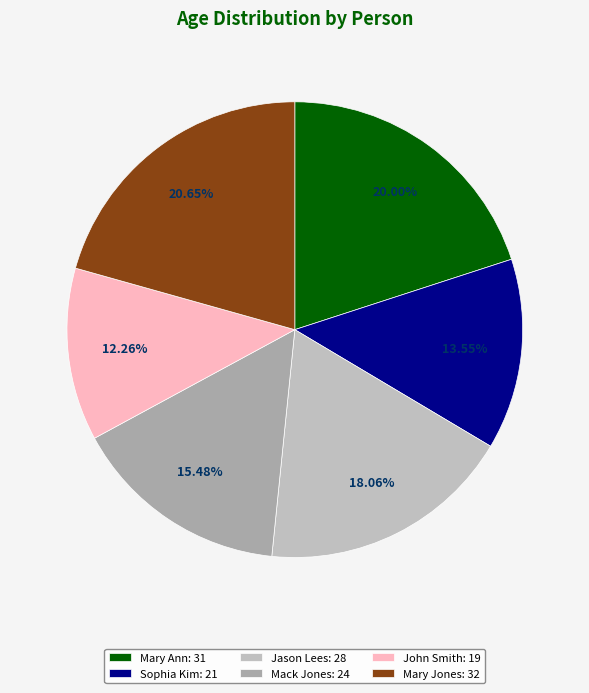

Rank the categories by value from highest to lowest.

Mary Jones, Mary Ann, Jason Lees, Mack Jones, Sophia Kim, John Smith